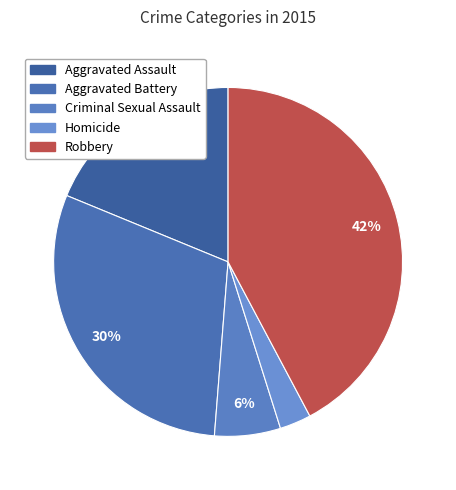

Does any single category account for the majority?

No